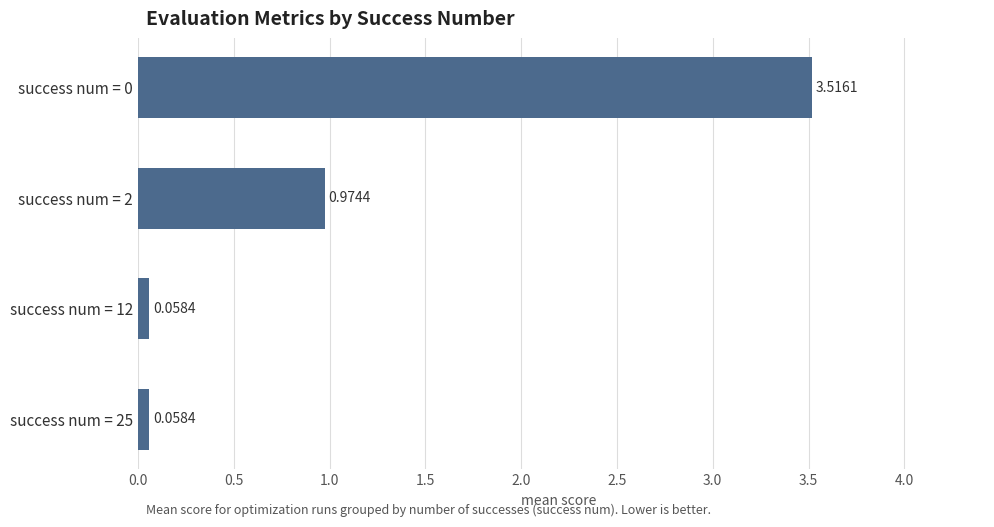

What is the difference between the values at success num = 25 and success num = 0?

3.5